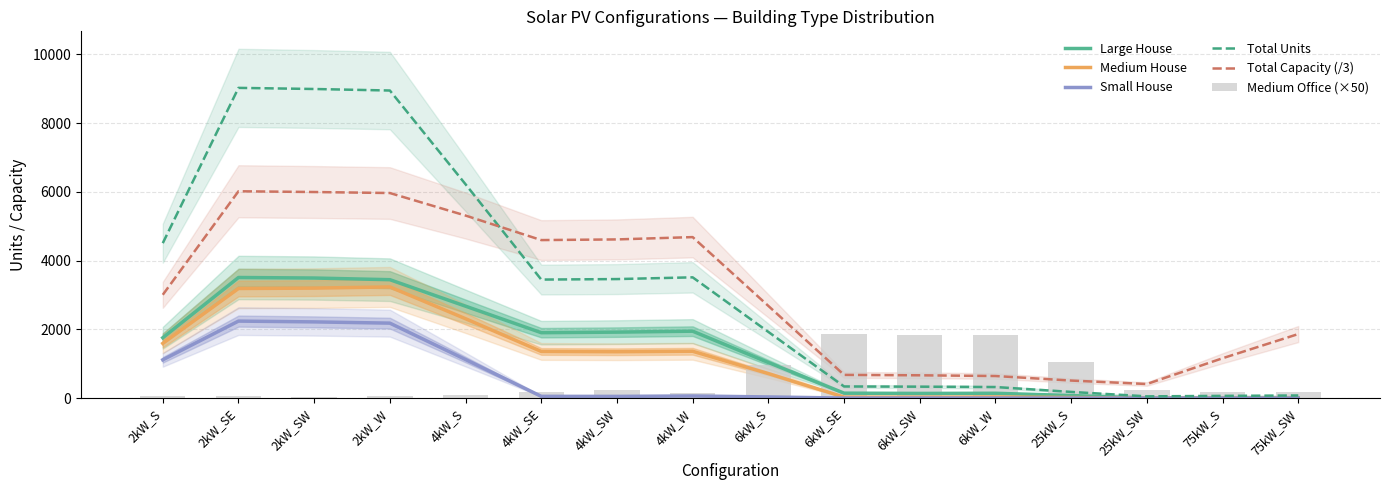

Which series changed the most between 2kW_SE and 4kW_S?

Total Units